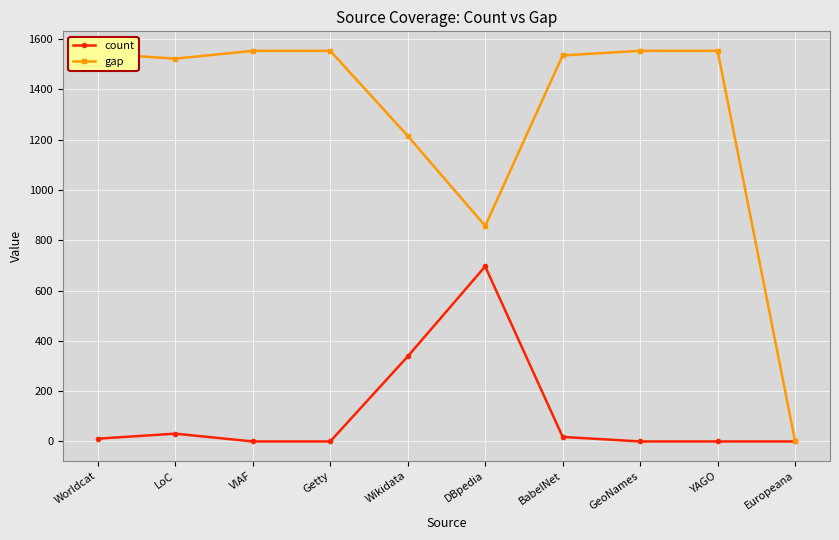

What is the difference between the maximum and minimum values in the count series?

696